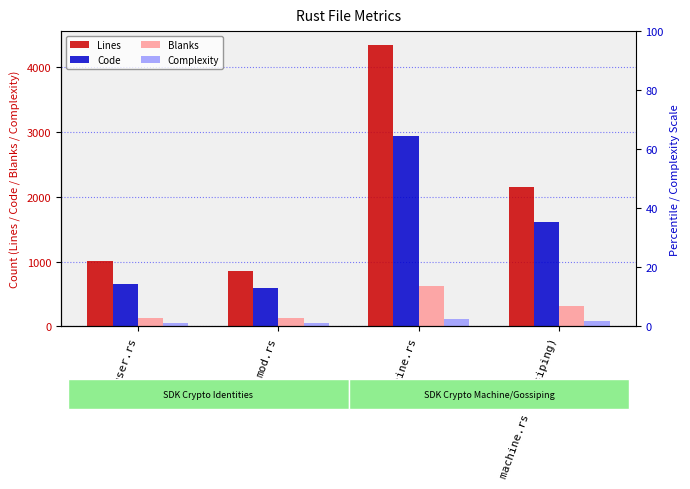

What is the difference between the maximum and minimum values in the Blanks series?

499